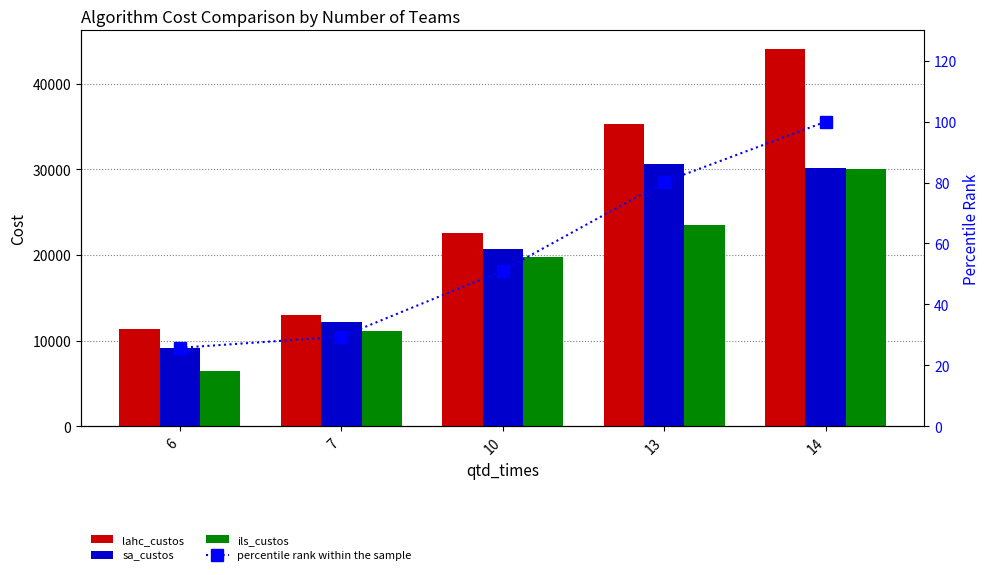

Between 6 and 14, which is larger?

14